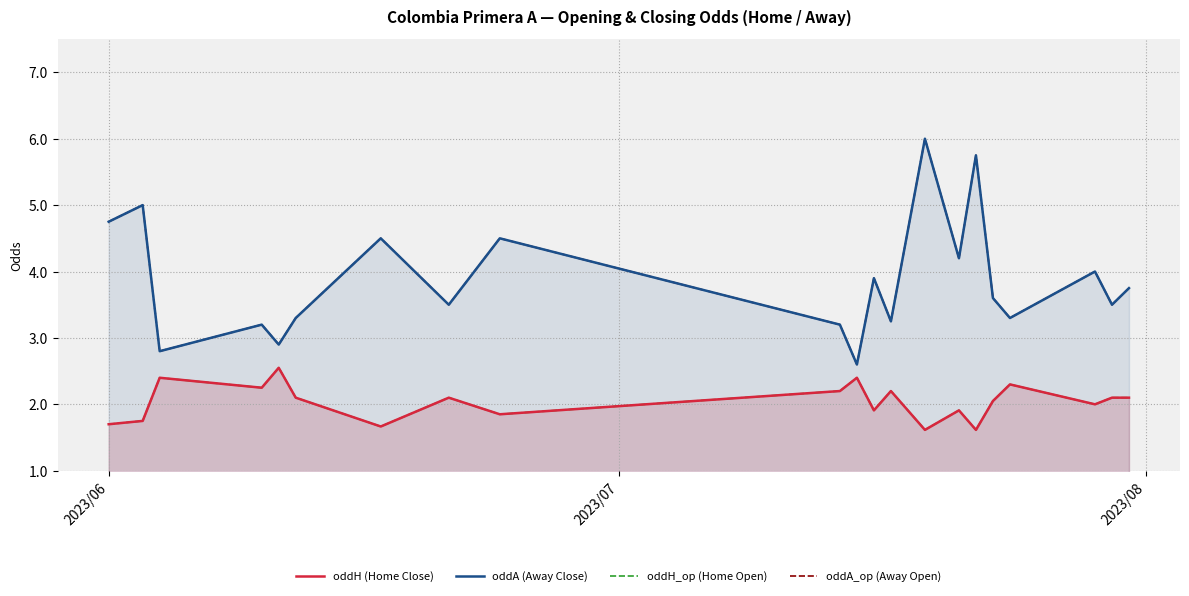

True or false: oddH_op (Home Open) and oddA (Away Close) cross at least once.

False